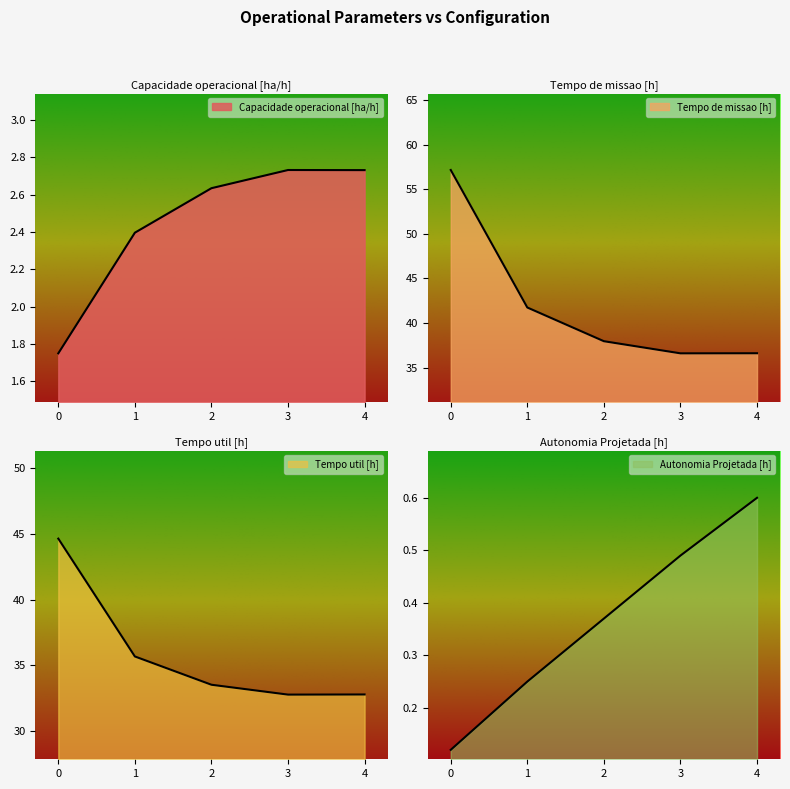

True or false: Autonomia Projetada [h] has more than 1 interior local peaks.

False